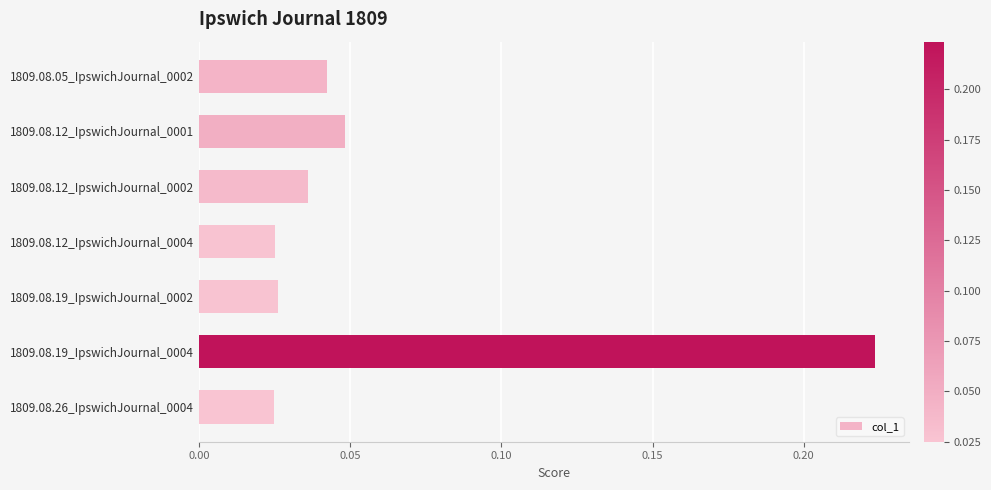

Which label corresponds to the largest value in the chart?

1809.08.19_IpswichJournal_0004